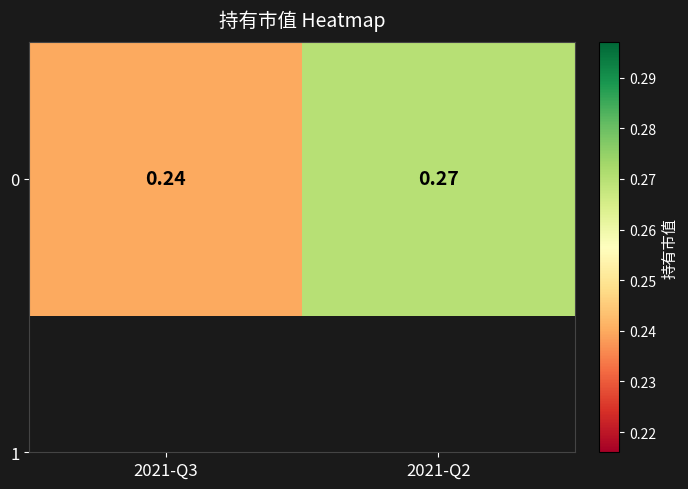

What is the maximum value shown in the chart?

0.3